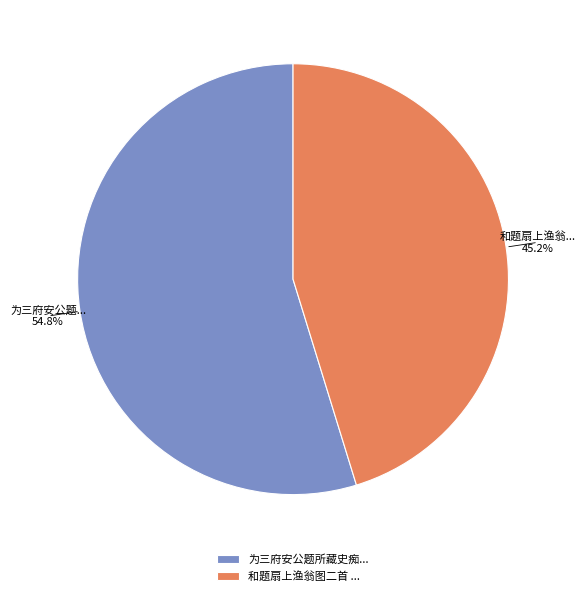

Between 和题扇上渔翁图二首 ... and 为三府安公题所藏史痴..., which is larger?

为三府安公题所藏史痴...